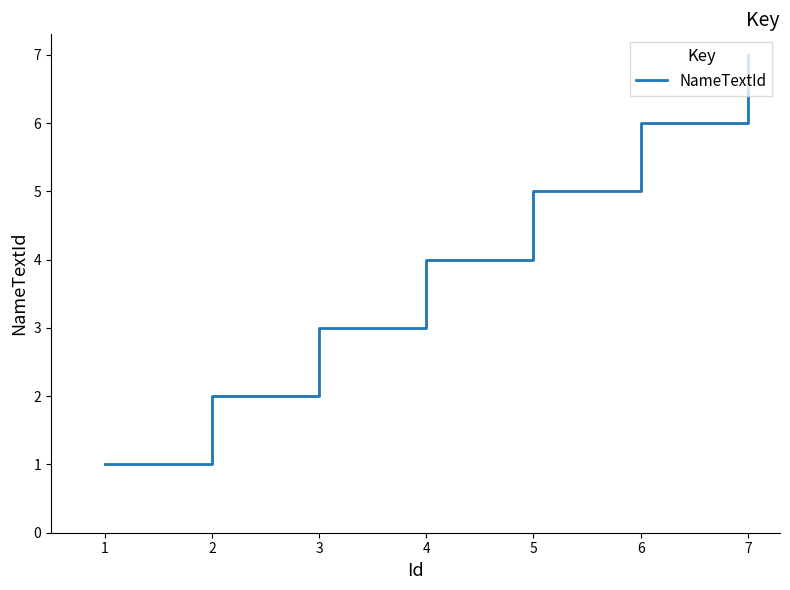

What is the maximum value shown in the chart?

7